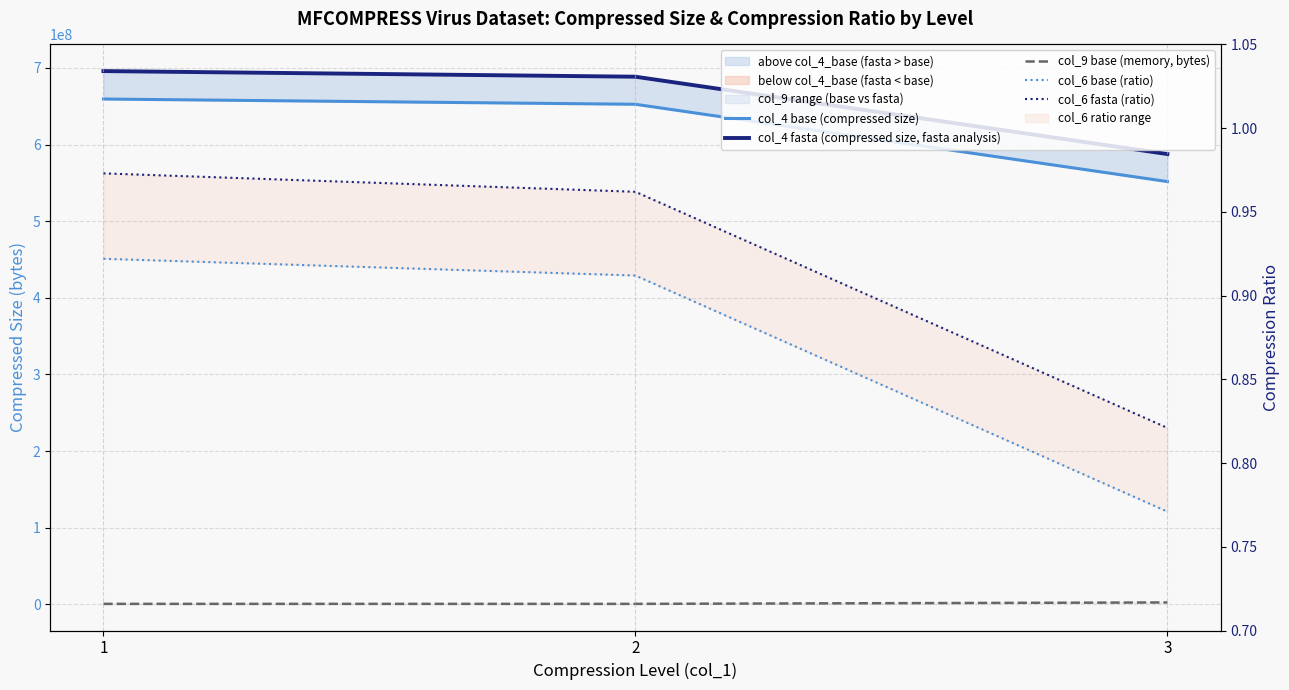

What is the sum of all col_4 base (compressed size) values?

1863898623.0